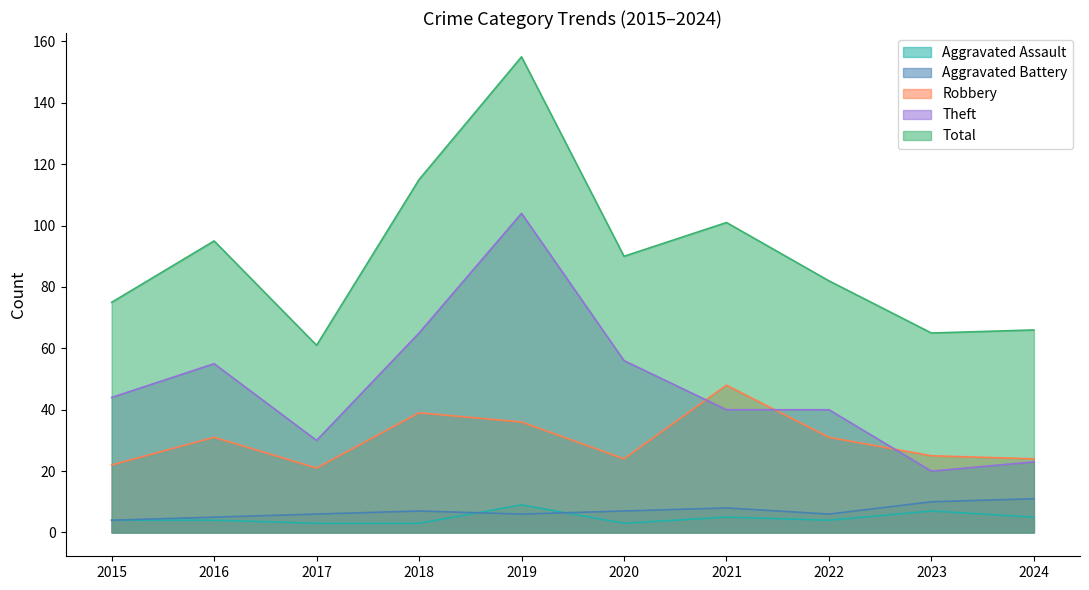

What is the value of the Robbery point at the 1st from the left?

22